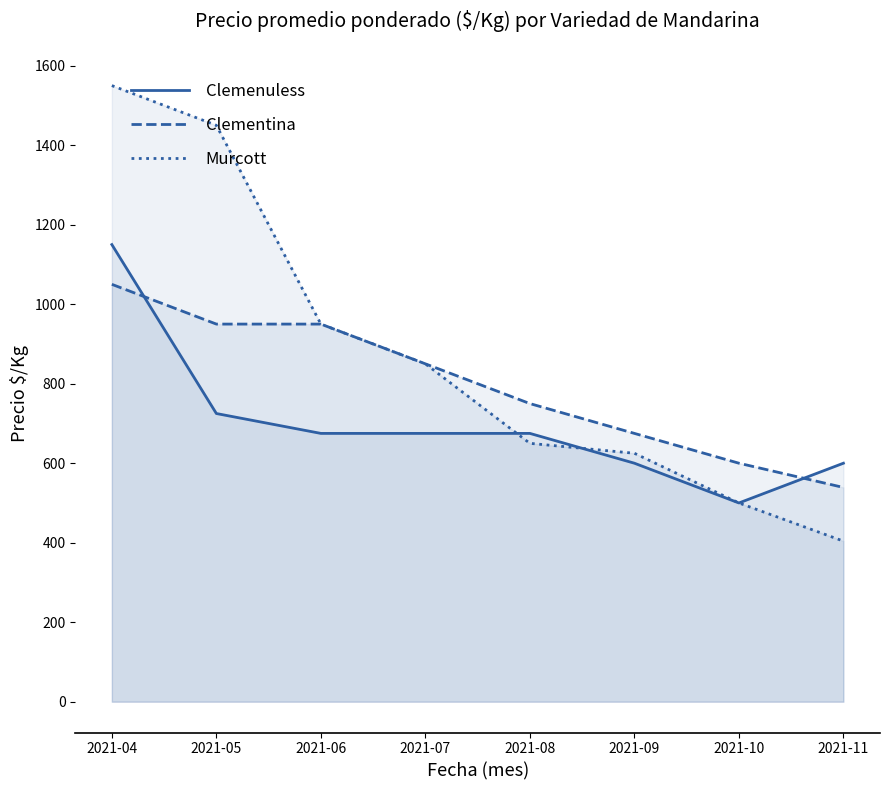

Between 2021-06 and 2021-10, which series saw the biggest shift?

Murcott